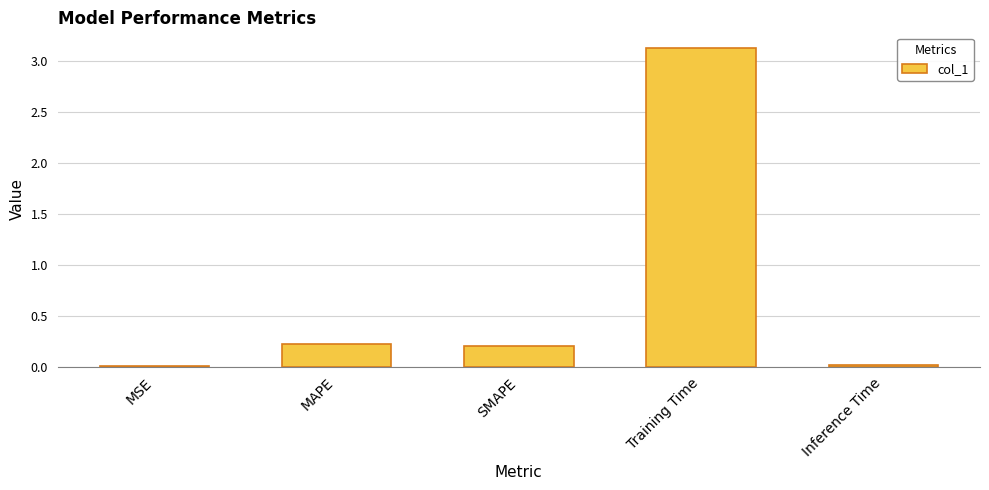

What position from the right is SMAPE?

3